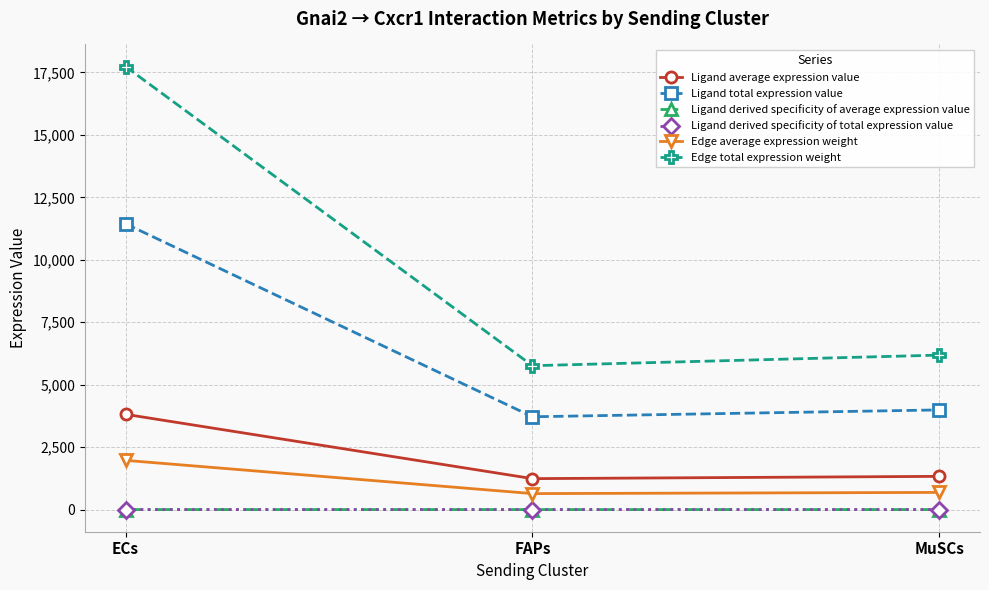

The value of Edge total expression weight at MuSCs is 6183.6. True or false?

True